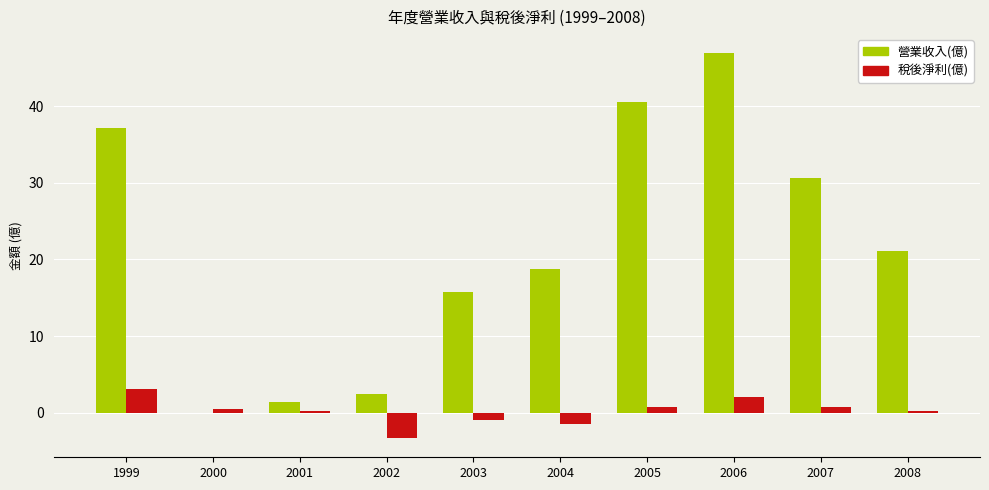

What is the sum of all 營業收入(億) values?

214.8